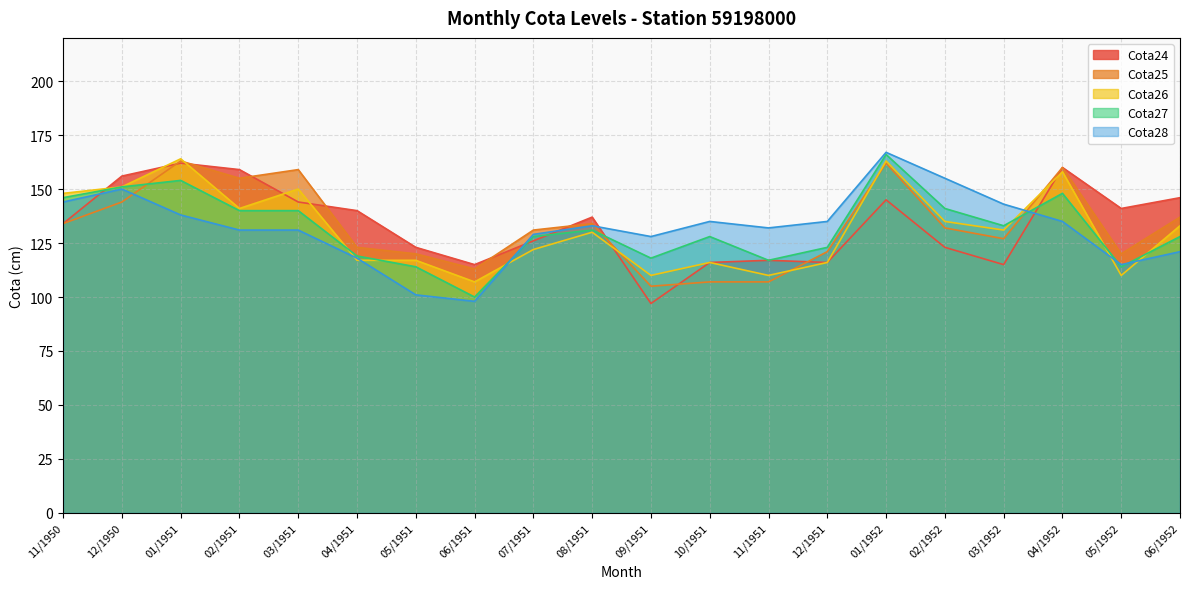

Reading left to right, list all the values displayed in this chart.

Cota24: 11/1950=134	12/1950=156	01/1951=162	02/1951=159	03/1951=144	04/1951=140	05/1951=123	06/1951=115	07/1951=126	08/1951=137	09/1951=97	10/1951=116	11/1951=117	12/1951=116	01/1952=145	02/1952=123	03/1952=115	04/1952=160	05/1952=141	06/1952=146
Cota25: 11/1950=134	12/1950=144	01/1951=163	02/1951=155	03/1951=159	04/1951=123	05/1951=120	06/1951=113	07/1951=131	08/1951=134	09/1951=105	10/1951=107	11/1951=107	12/1951=121	01/1952=162	02/1952=132	03/1952=127	04/1952=160	05/1952=120	06/1952=137
Cota26: 11/1950=148	12/1950=151	01/1951=164	02/1951=141	03/1951=150	04/1951=117	05/1951=117	06/1951=107	07/1951=122	08/1951=130	09/1951=110	10/1951=116	11/1951=110	12/1951=116	01/1952=163	02/1952=135	03/1952=131	04/1952=158	05/1952=110	06/1952=133
Cota27: 11/1950=146	12/1950=151	01/1951=154	02/1951=140	03/1951=140	04/1951=119	05/1951=114	06/1951=100	07/1951=128	08/1951=131	09/1951=118	10/1951=128	11/1951=117	12/1951=123	01/1952=166	02/1952=141	03/1952=133	04/1952=148	05/1952=114	06/1952=128
Cota28: 11/1950=144	12/1950=150	01/1951=138	02/1951=131	03/1951=131	04/1951=118	05/1951=101	06/1951=98	07/1951=129	08/1951=133	09/1951=128	10/1951=135	11/1951=132	12/1951=135	01/1952=167	02/1952=155	03/1952=143	04/1952=135	05/1952=115	06/1952=121